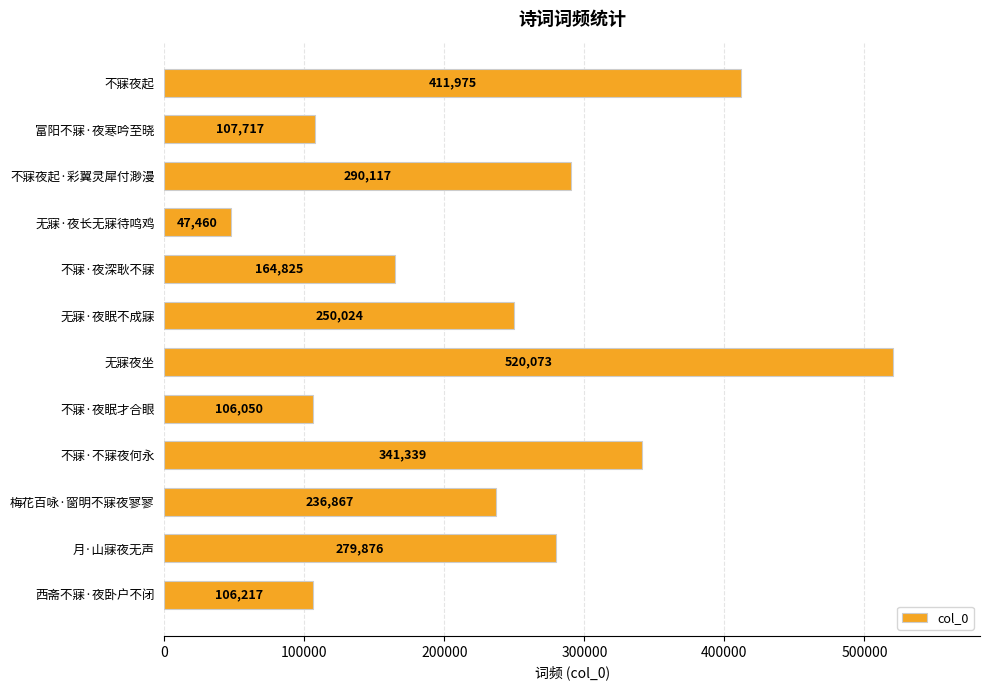

How many bars are there in total?

12